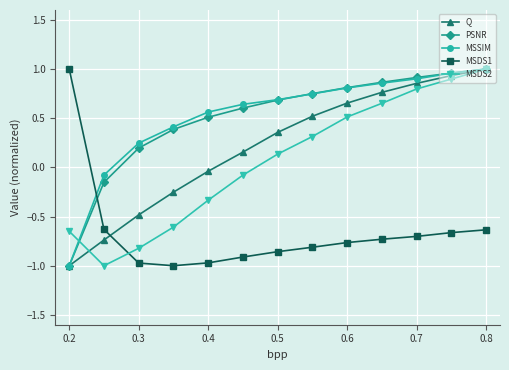

True or false: PSNR and MSDS1 cross at least once.

True